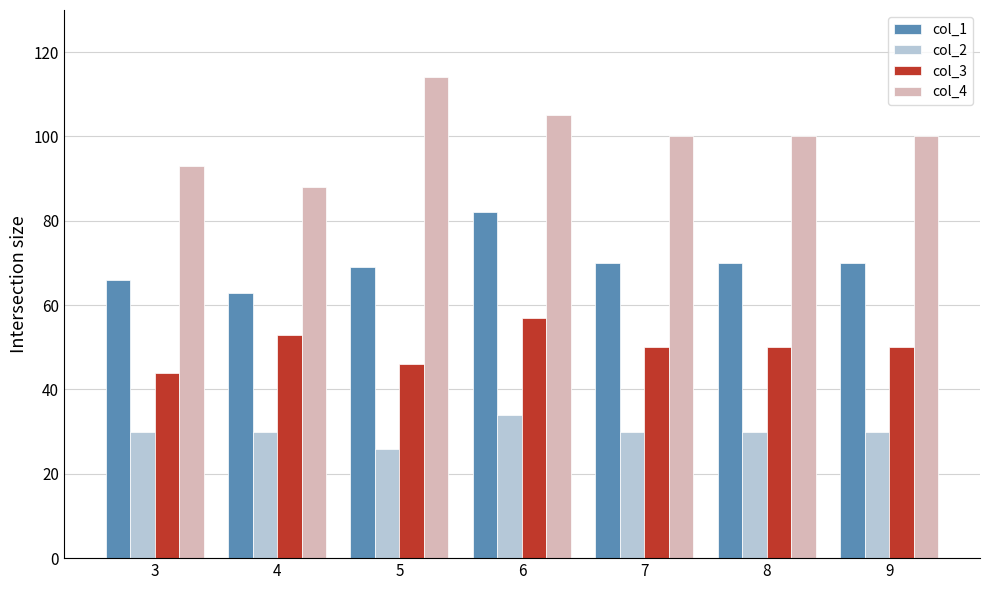

Count the col_4 values in the range 93 to 105.

5